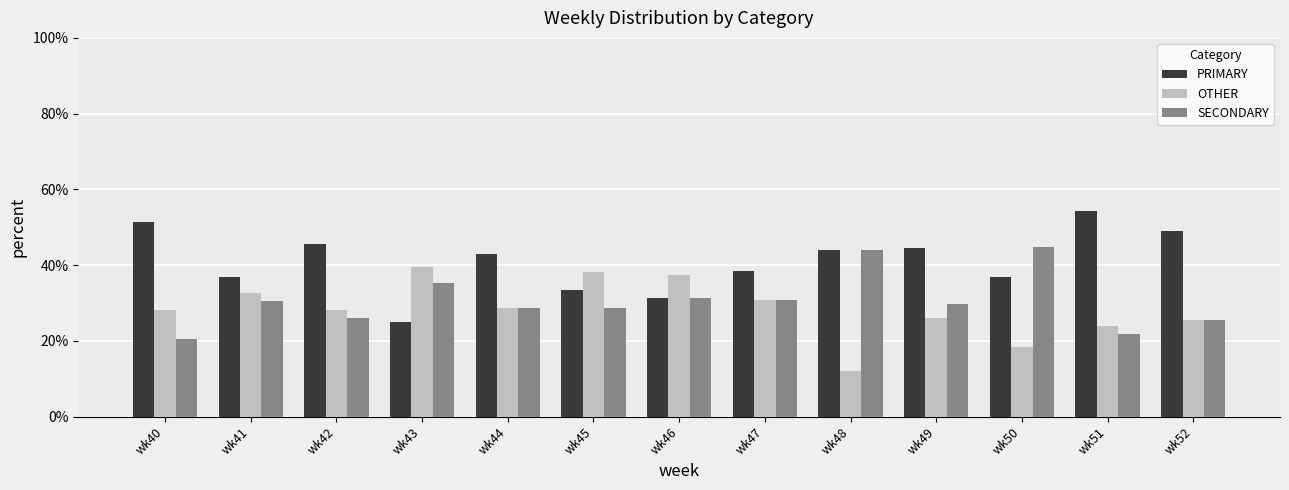

How many bars are there in each group?

3